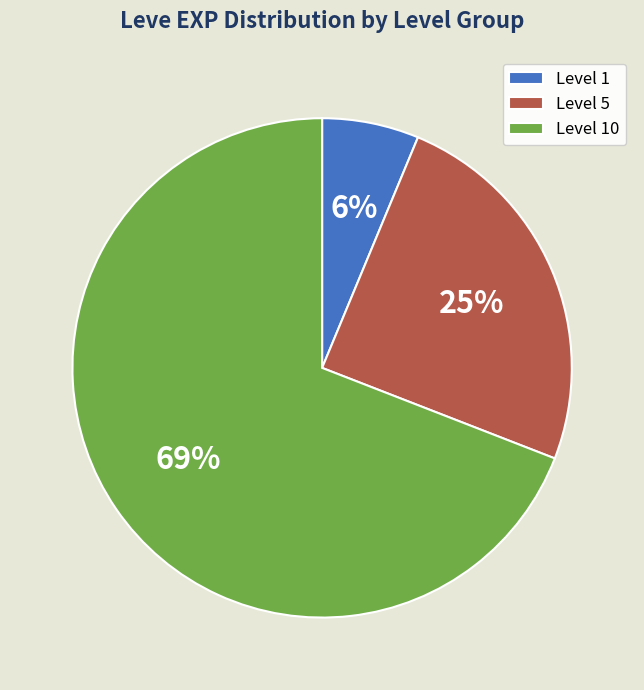

To the nearest percent, what is the combined percentage of Level 5 and Level 1?

31%